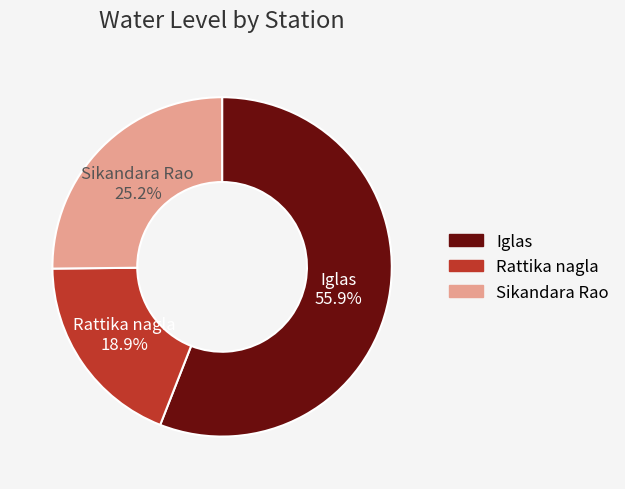

Rank the categories by value from highest to lowest.

Iglas, Sikandara Rao, Rattika nagla